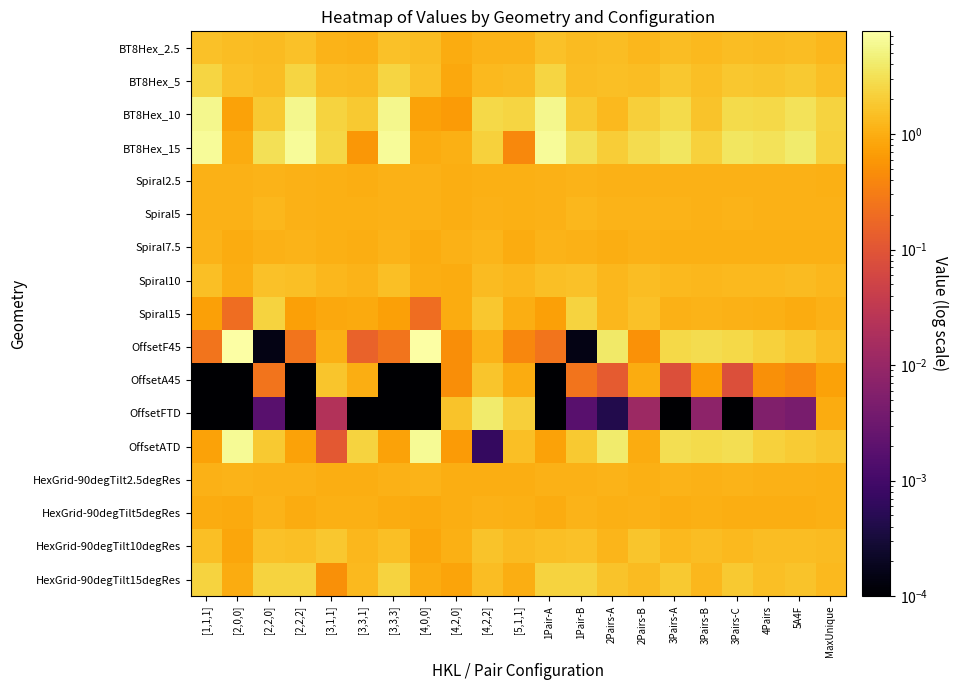

Which series has the largest total across all categories?

BT8Hex_15